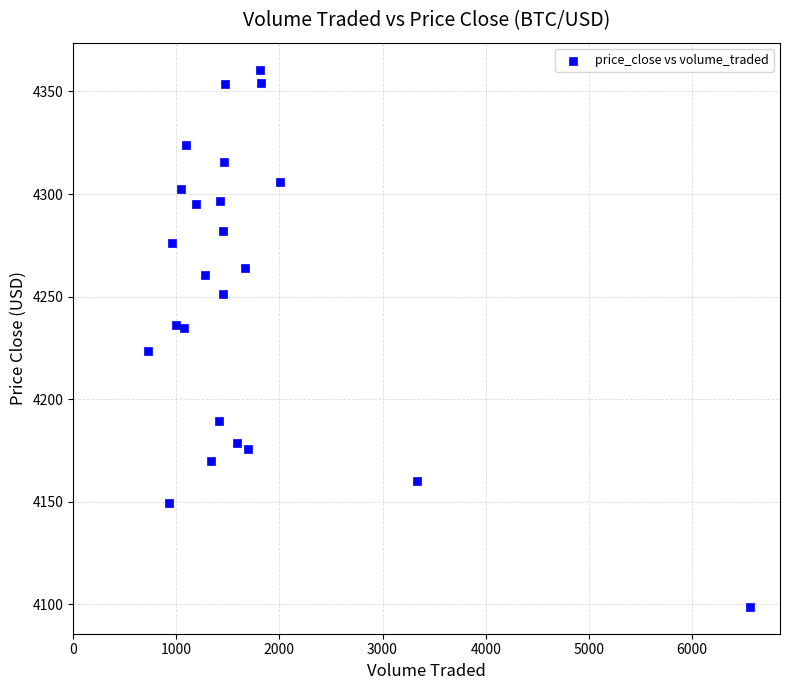

What is the range of X values (max minus min)?

5835.0